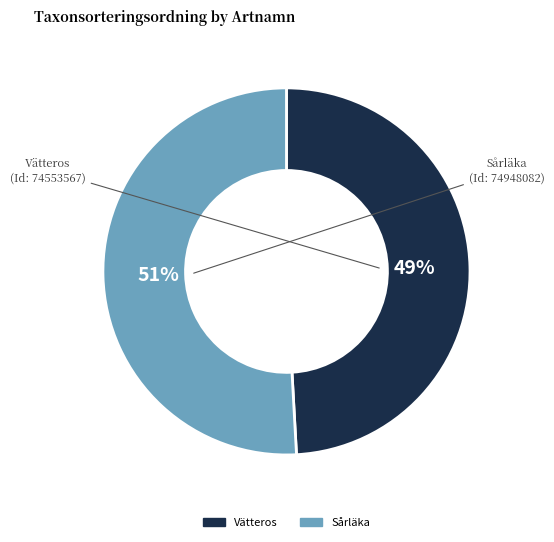

Does any single category account for the majority?

Yes